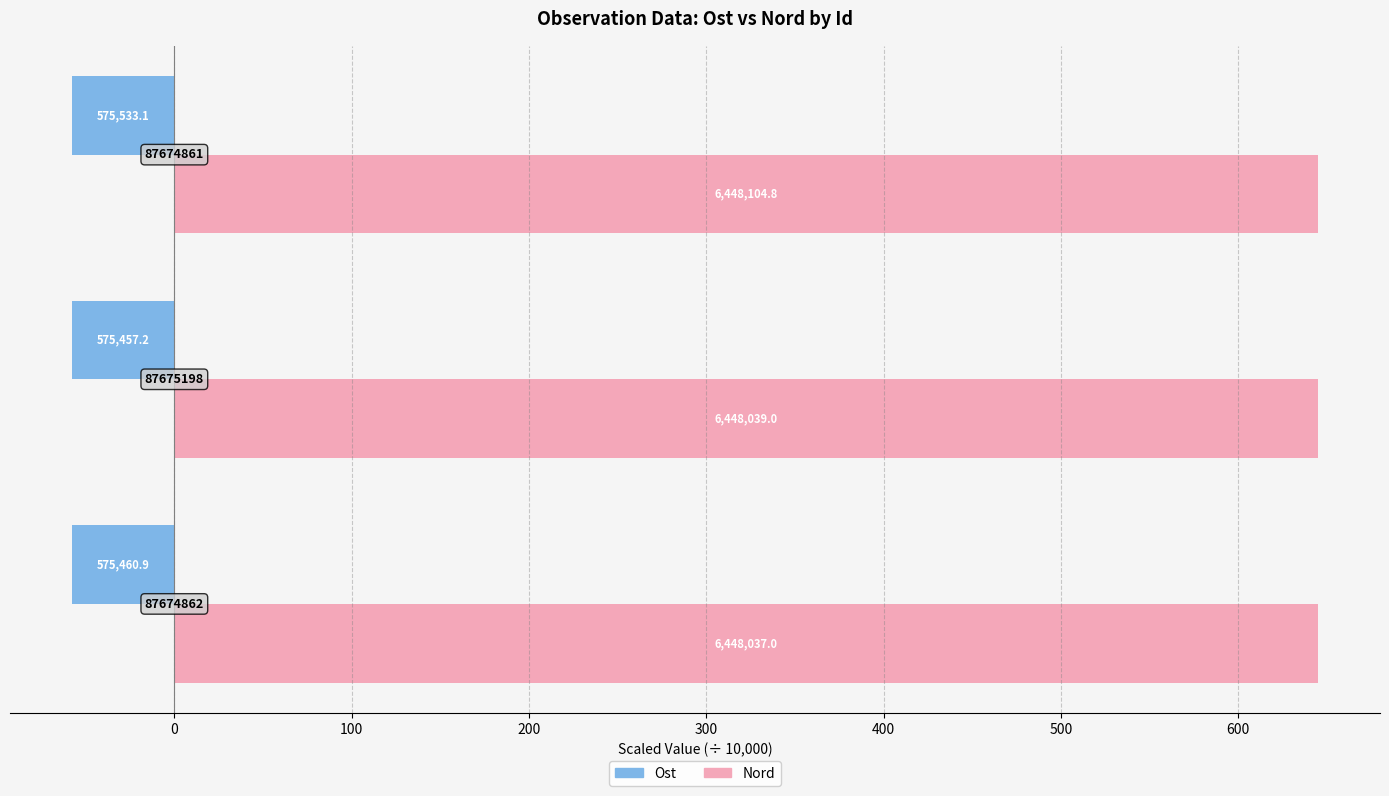

What are all the series names shown in the legend?

Ost, Nord